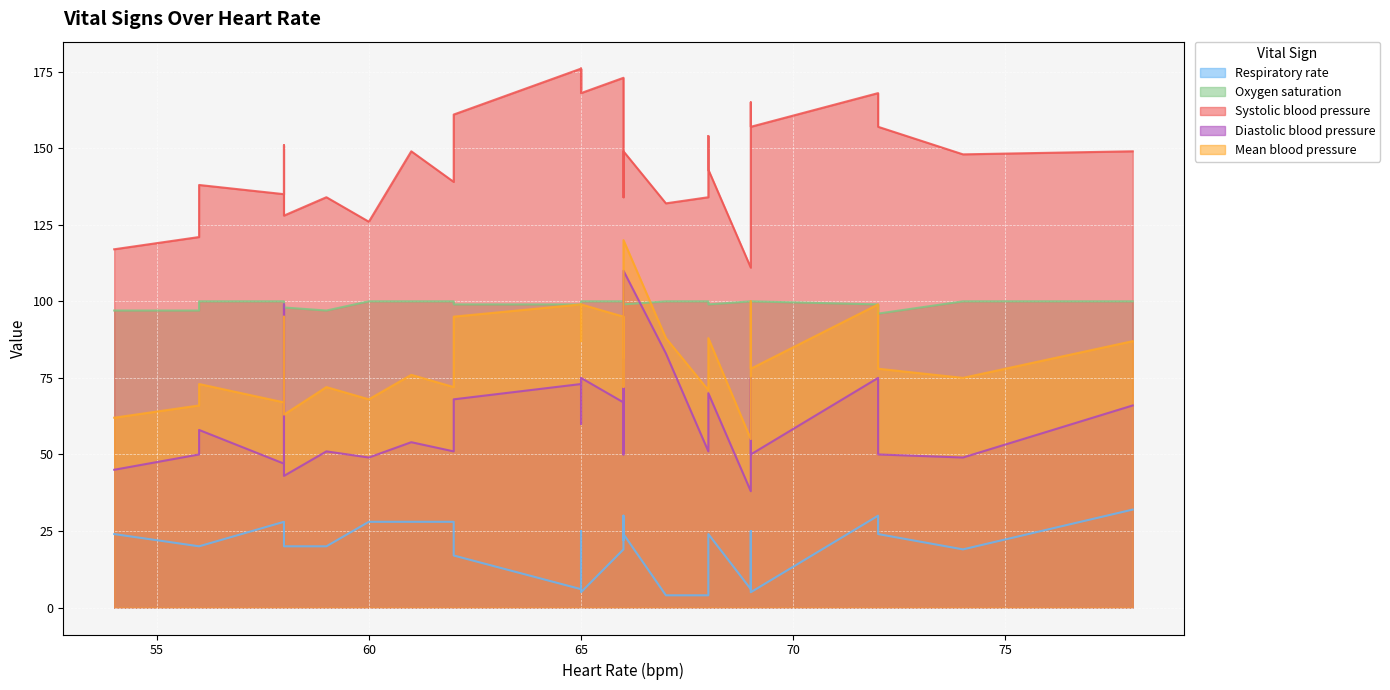

Which category has the lowest value in the Diastolic blood pressure series?

69